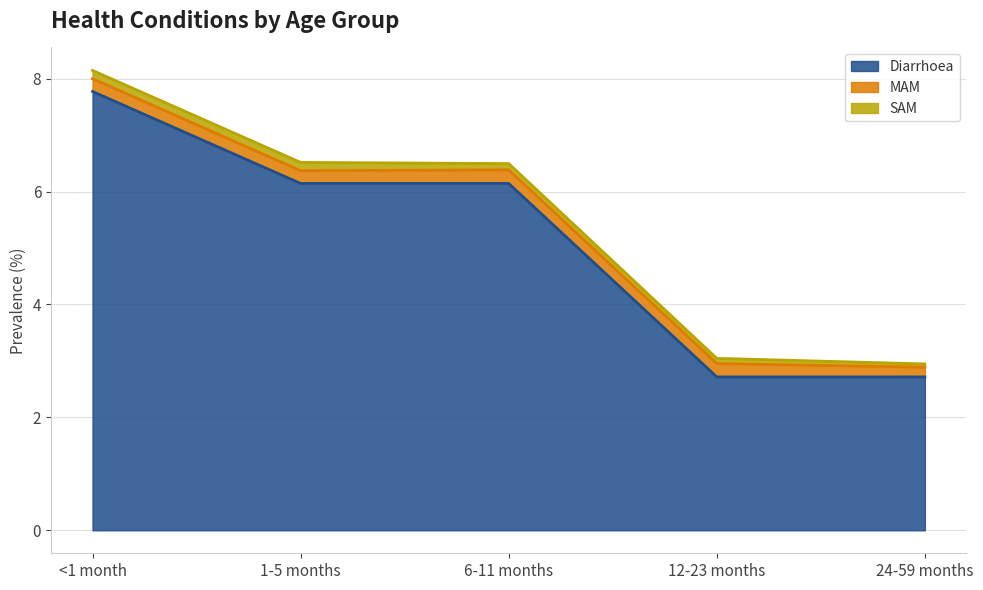

What is the difference between the highest and lowest values at 24-59 months?

2.7